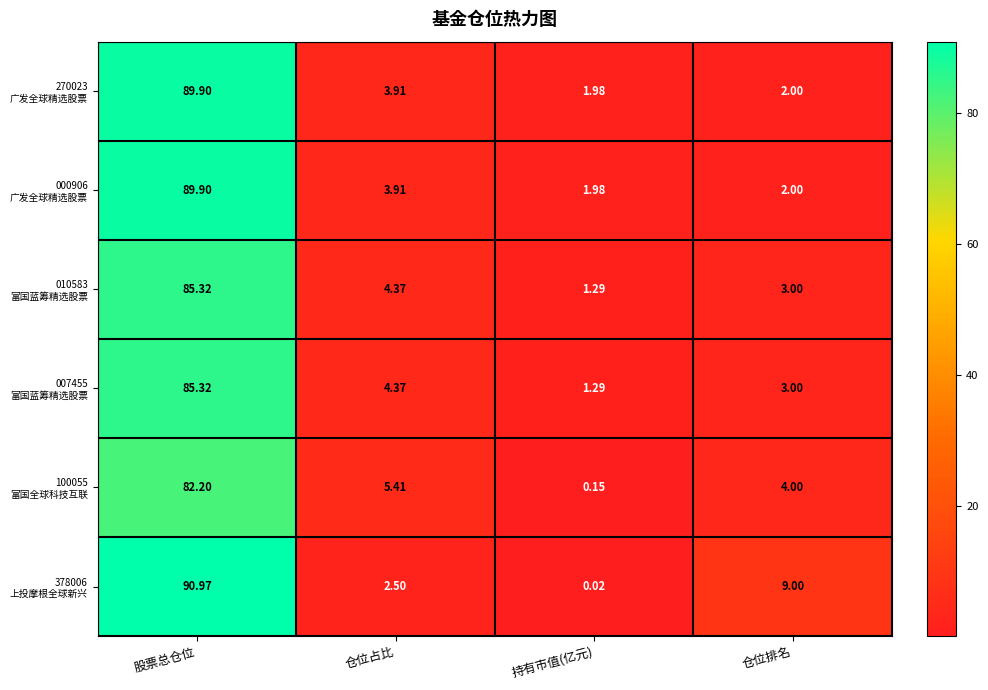

At which category is the sum across all series the highest?

股票总仓位